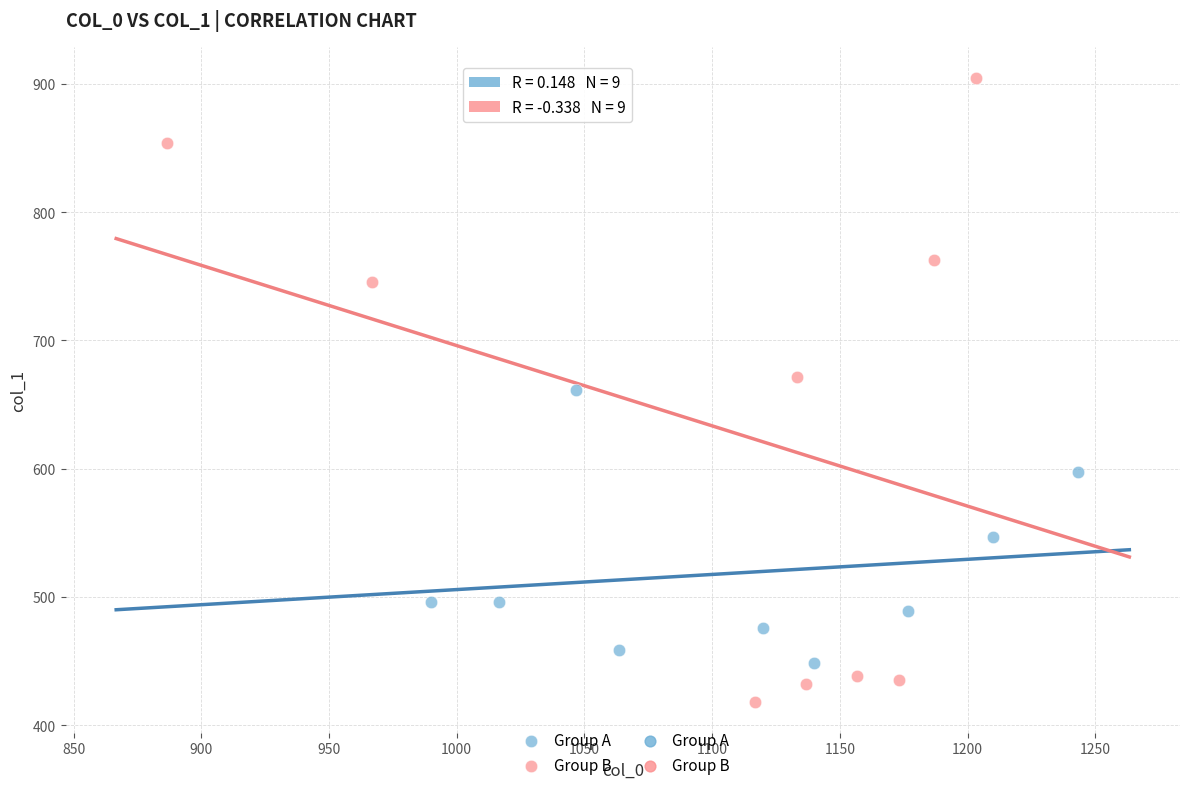

Which series reaches the minimum Y coordinate?

Group B